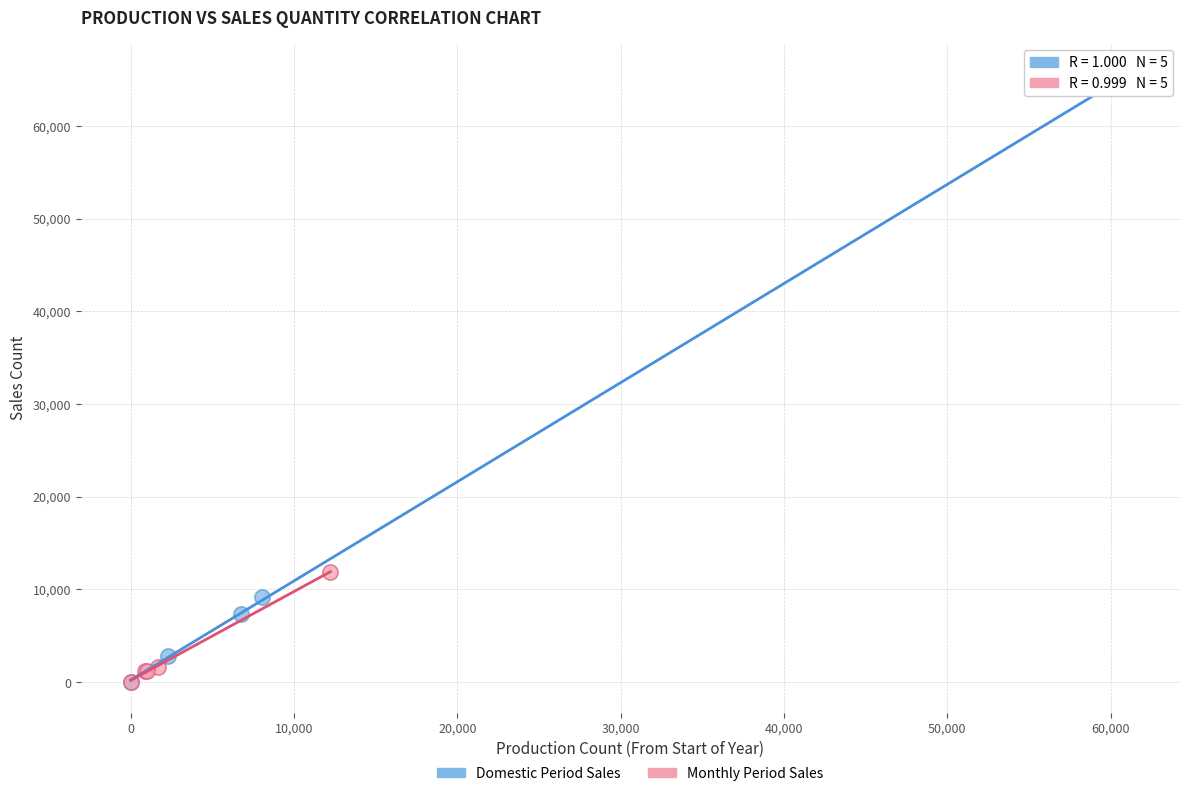

Which series reaches the maximum Y coordinate?

Domestic Period Sales